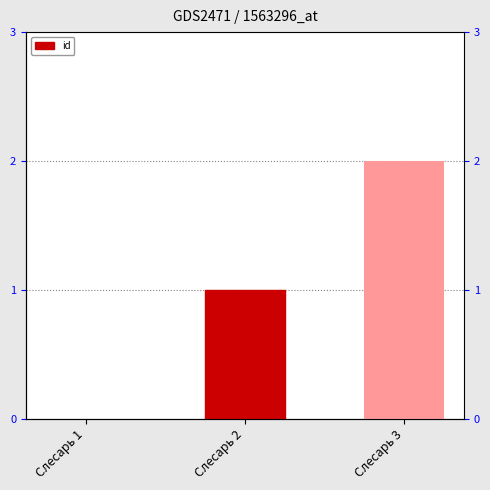

What is the change in value from Слесарь 1 to Слесарь 2?

+1